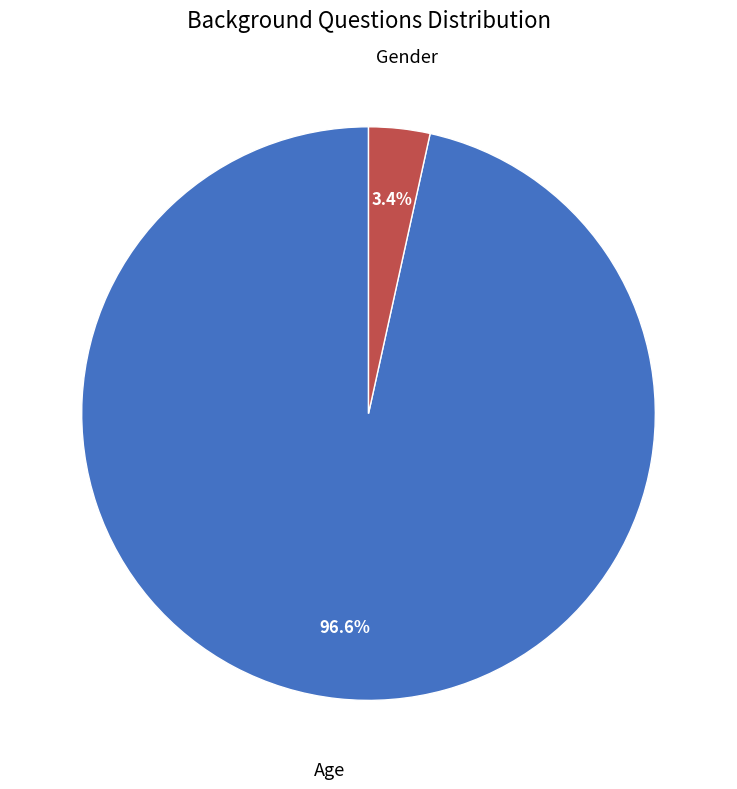

Does Gender represent more than half of the total?

No